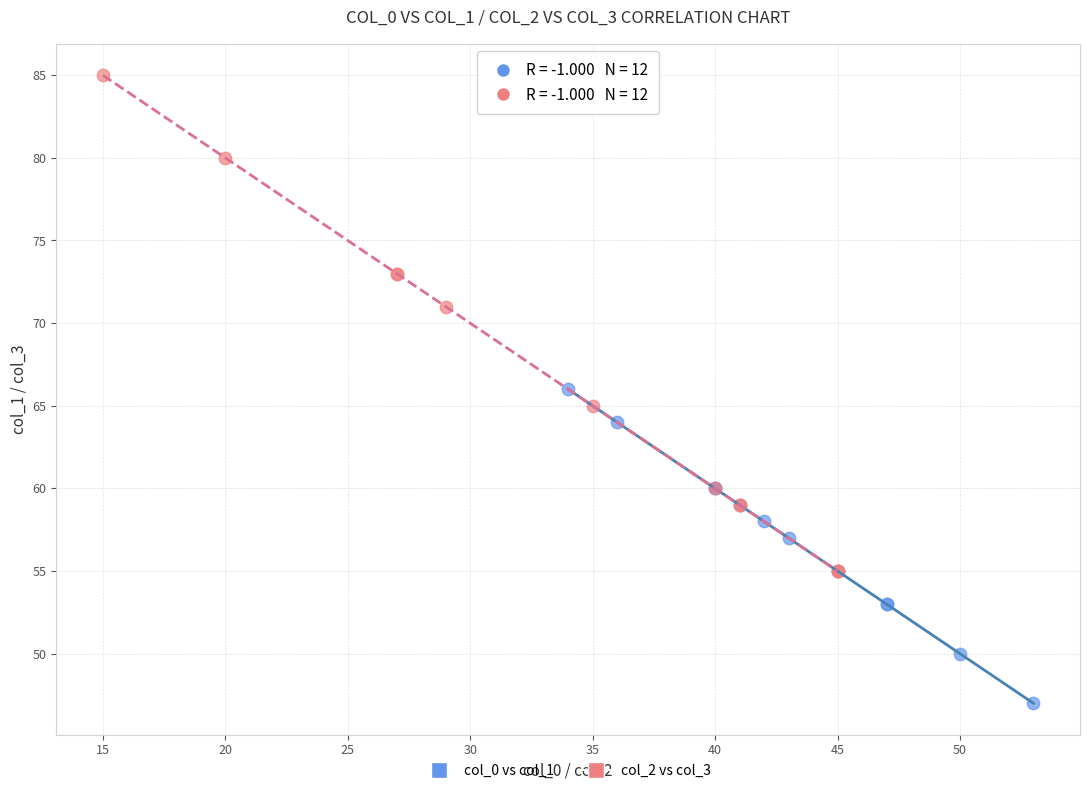

Which series has the widest spread of Y values?

col_2 vs col_3